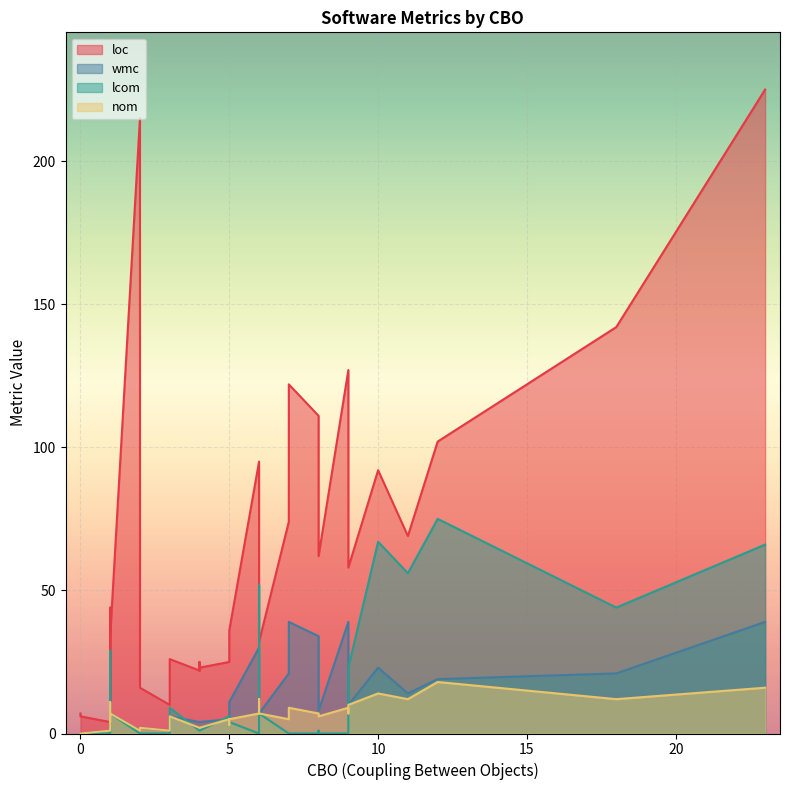

Where do nom and lcom first cross each other?

0 and 1